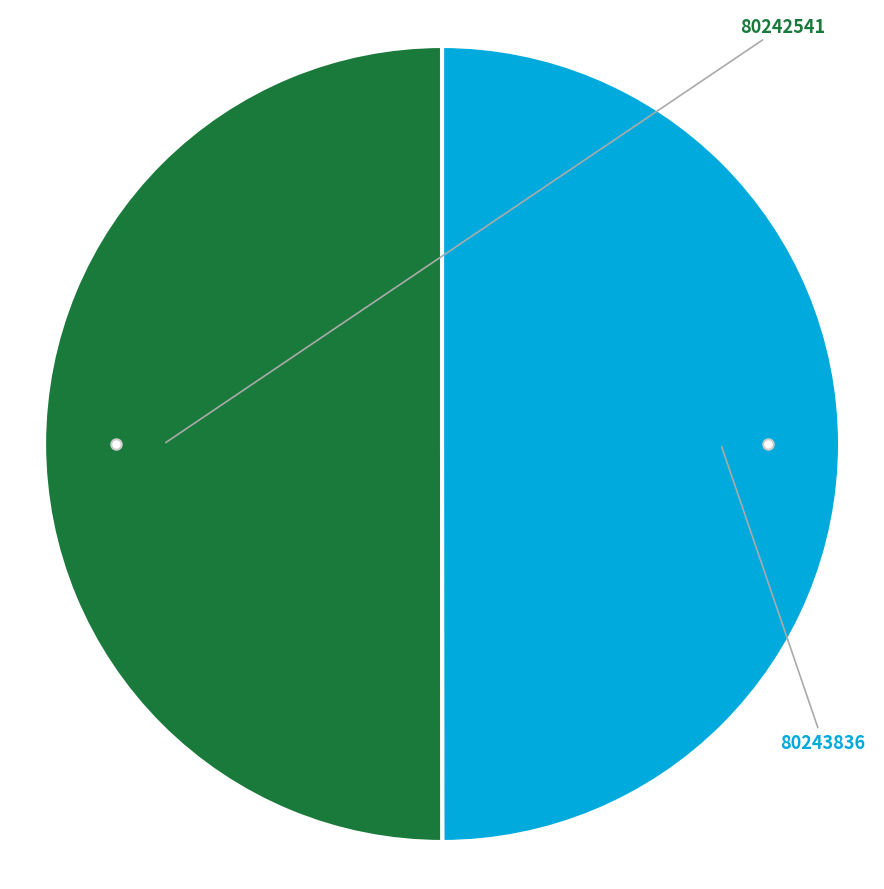

To the nearest percent, what portion does 80242541 represent?

50%